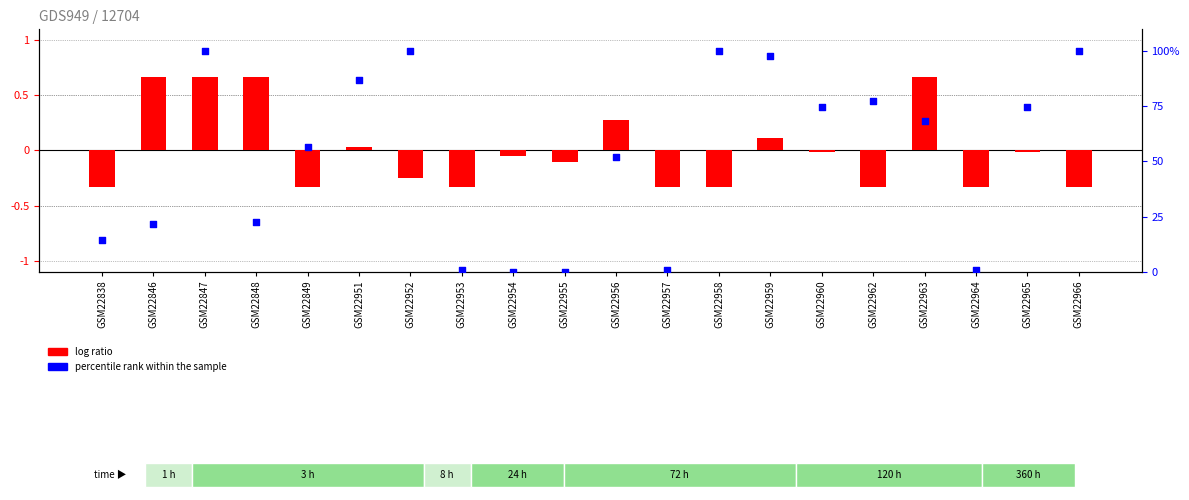

At how many categories does at least one series exceed 63?

10